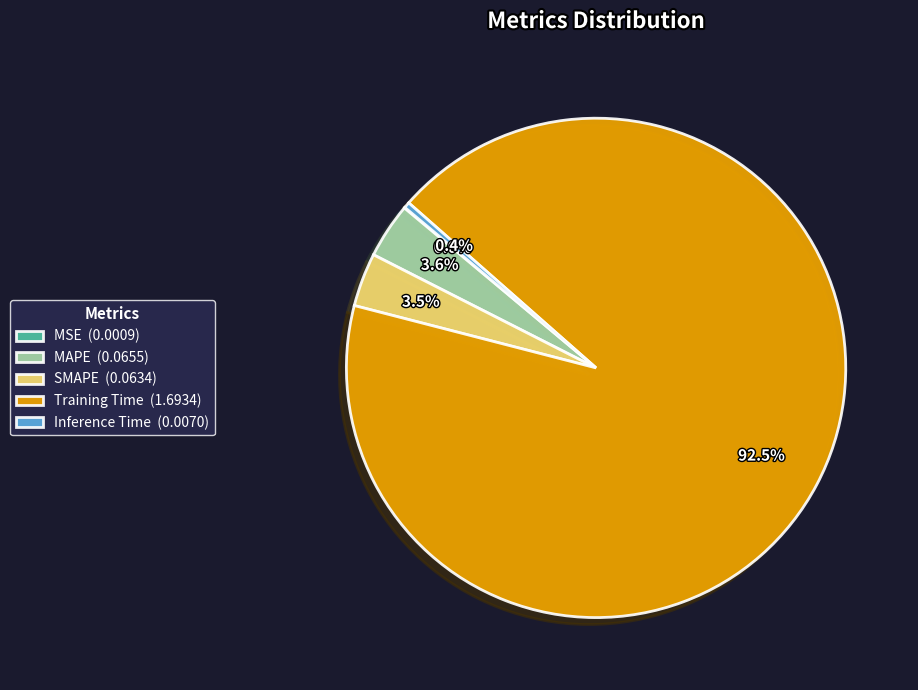

How much of the chart is everything except Inference Time (0.0070)?

99.6%